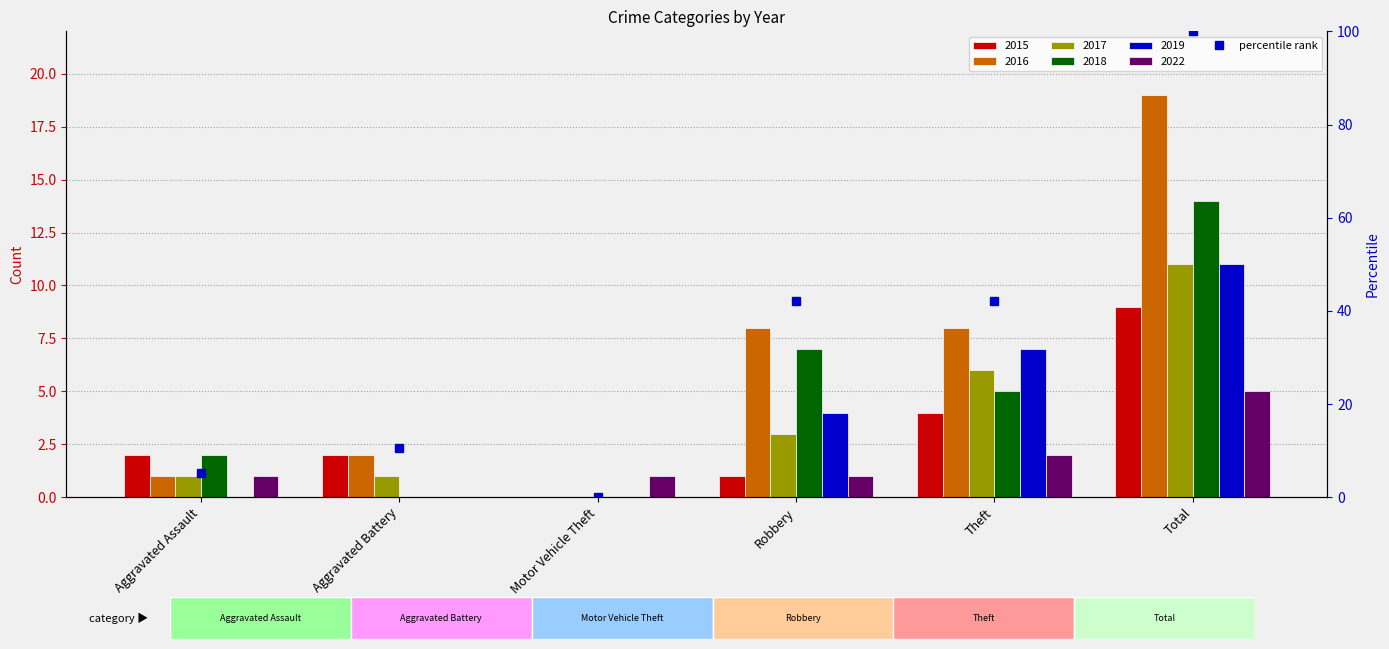

What is the label of the 1st bar from the right?

Total